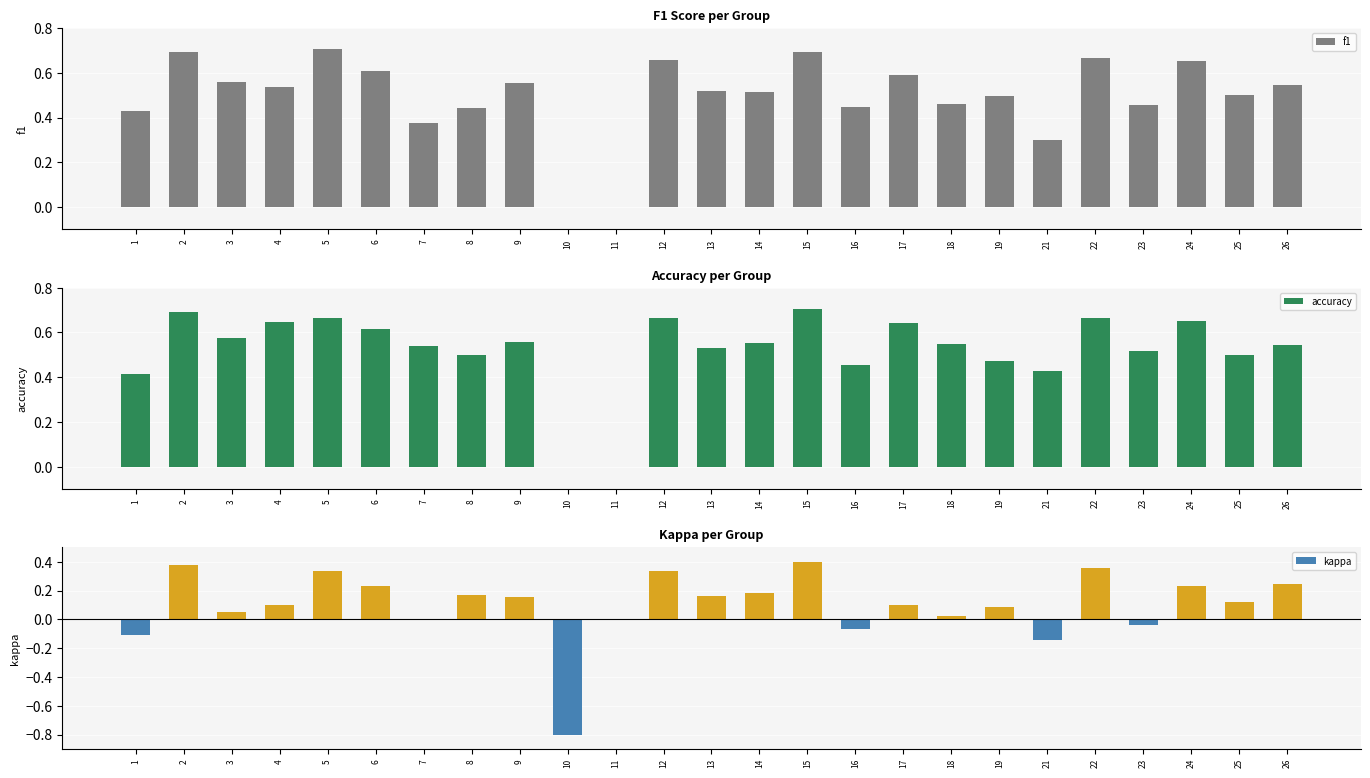

Read the kappa value at 14.

0.2